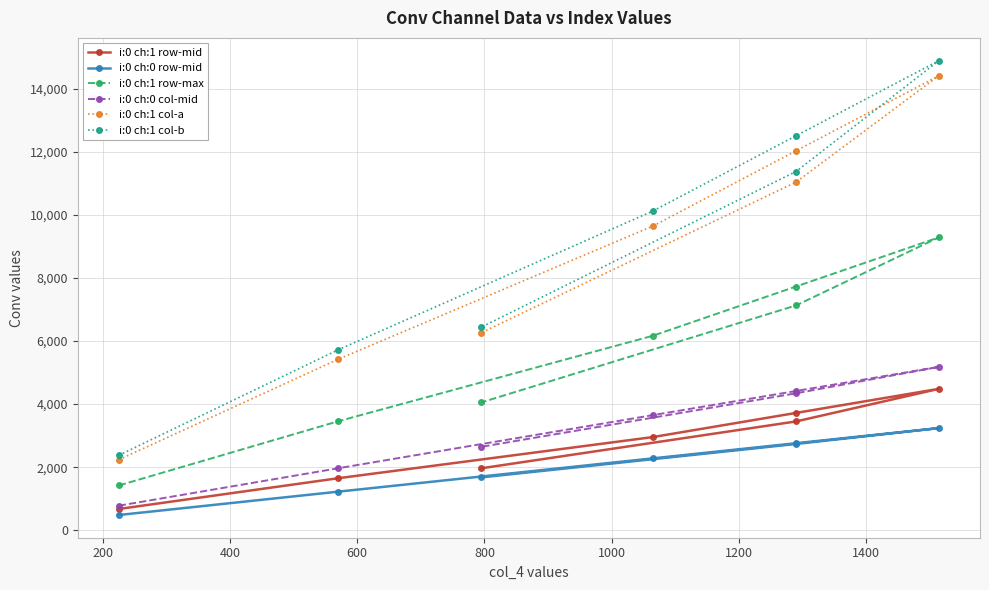

What are all the series names shown in the legend?

i:0 ch:1 row-mid, i:0 ch:0 row-mid, i:0 ch:1 row-max, i:0 ch:0 col-mid, i:0 ch:1 col-a, i:0 ch:1 col-b